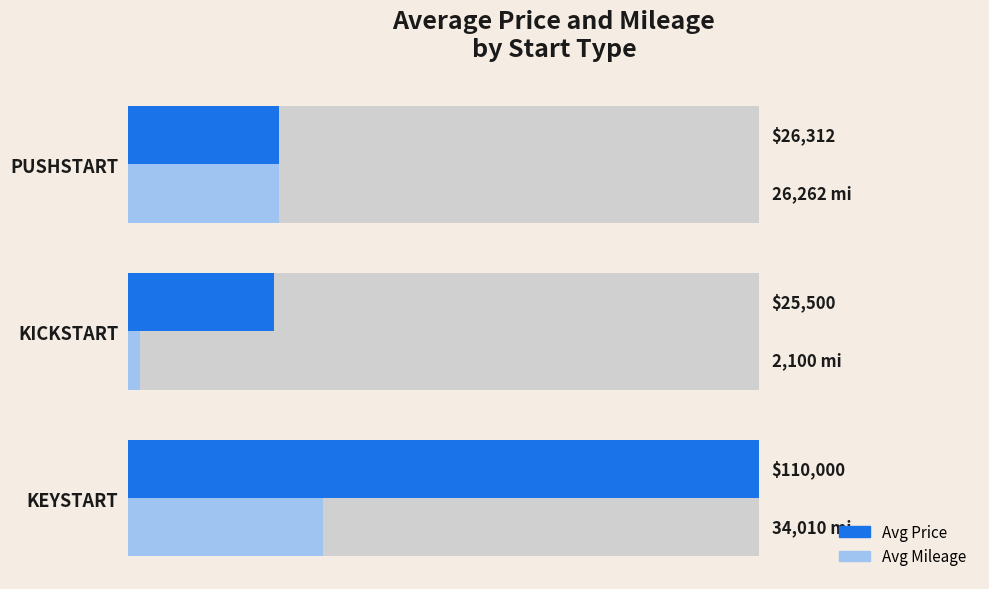

Which series changed the most between KICKSTART and PUSHSTART?

Avg Mileage